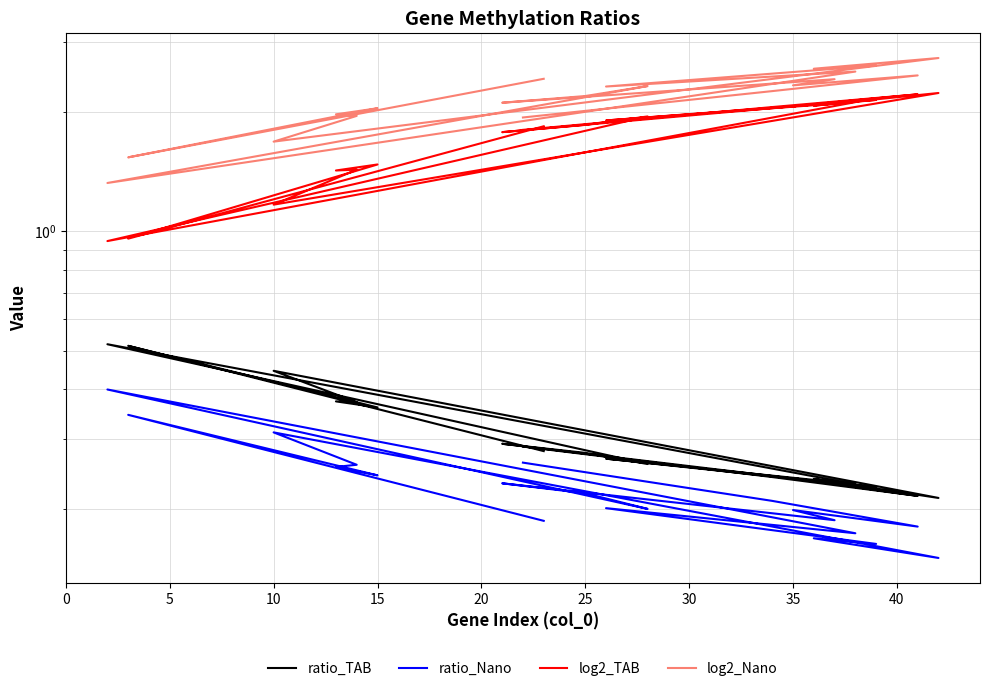

What is the label of the 10th point from the right?

10